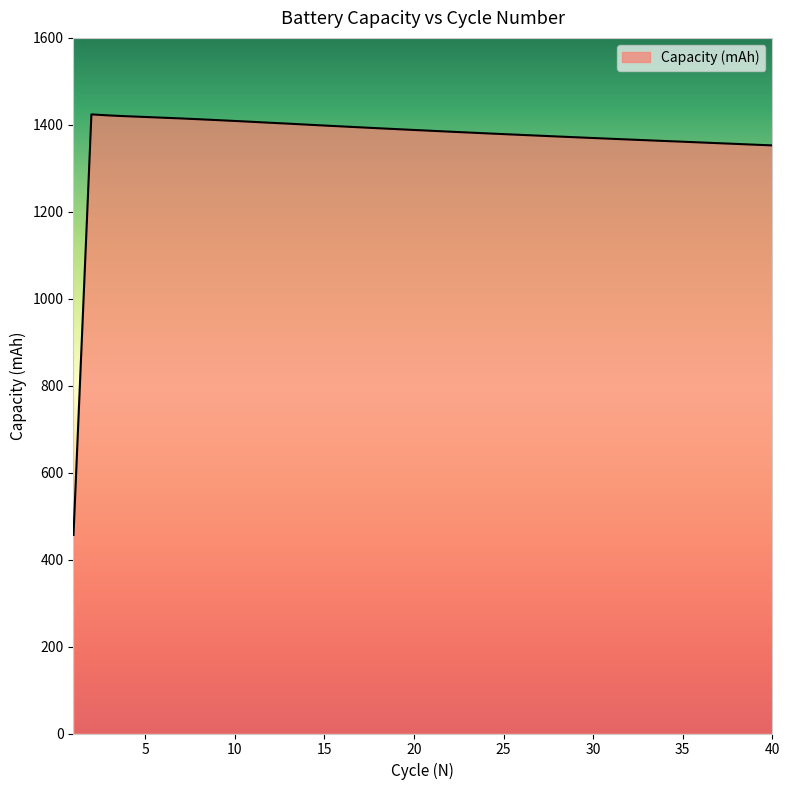

What is the maximum value shown in the chart?

1424.0